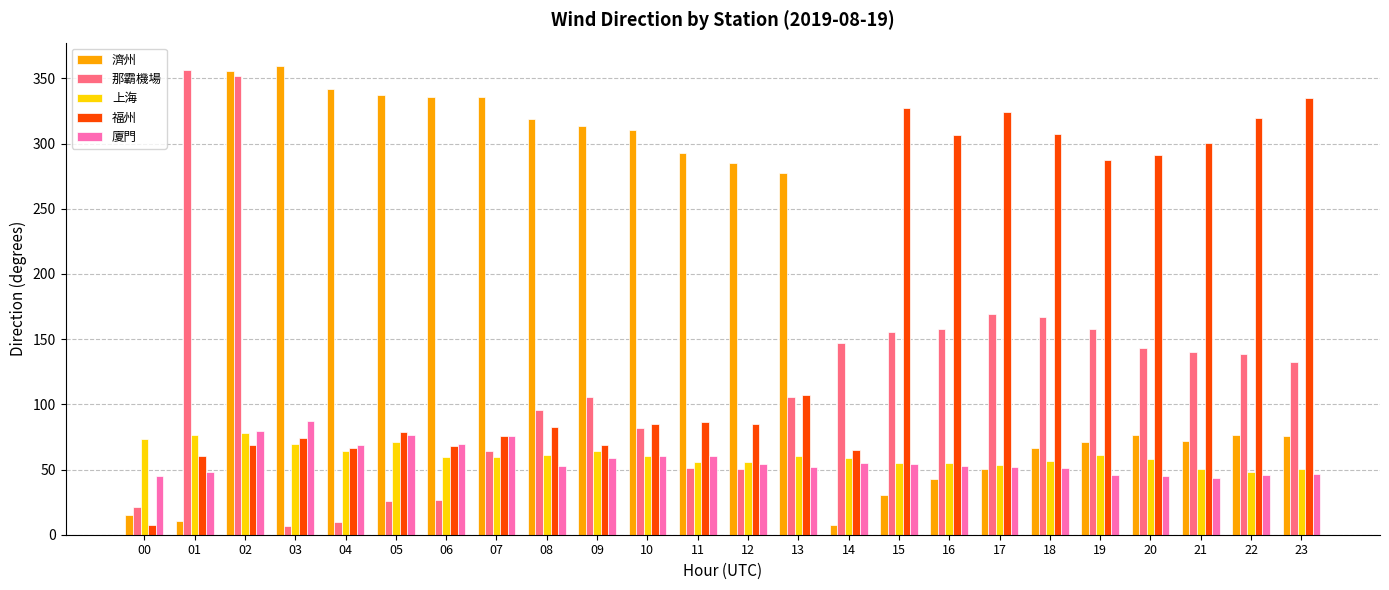

How many values in the 那霸機場 series are below 132?

12